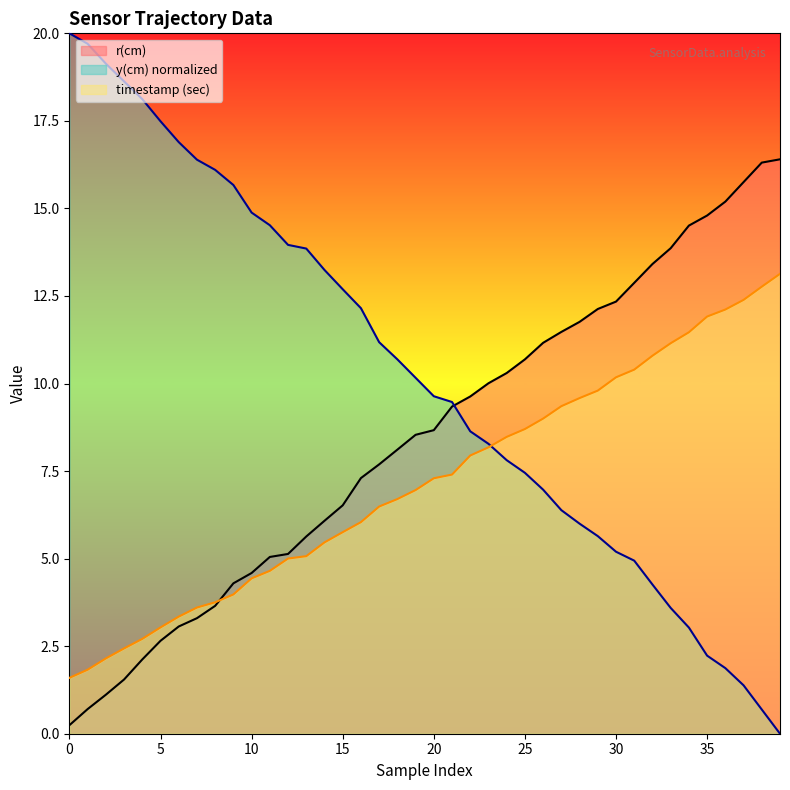

What is the sum of all timestamp (sec) values?

287.0